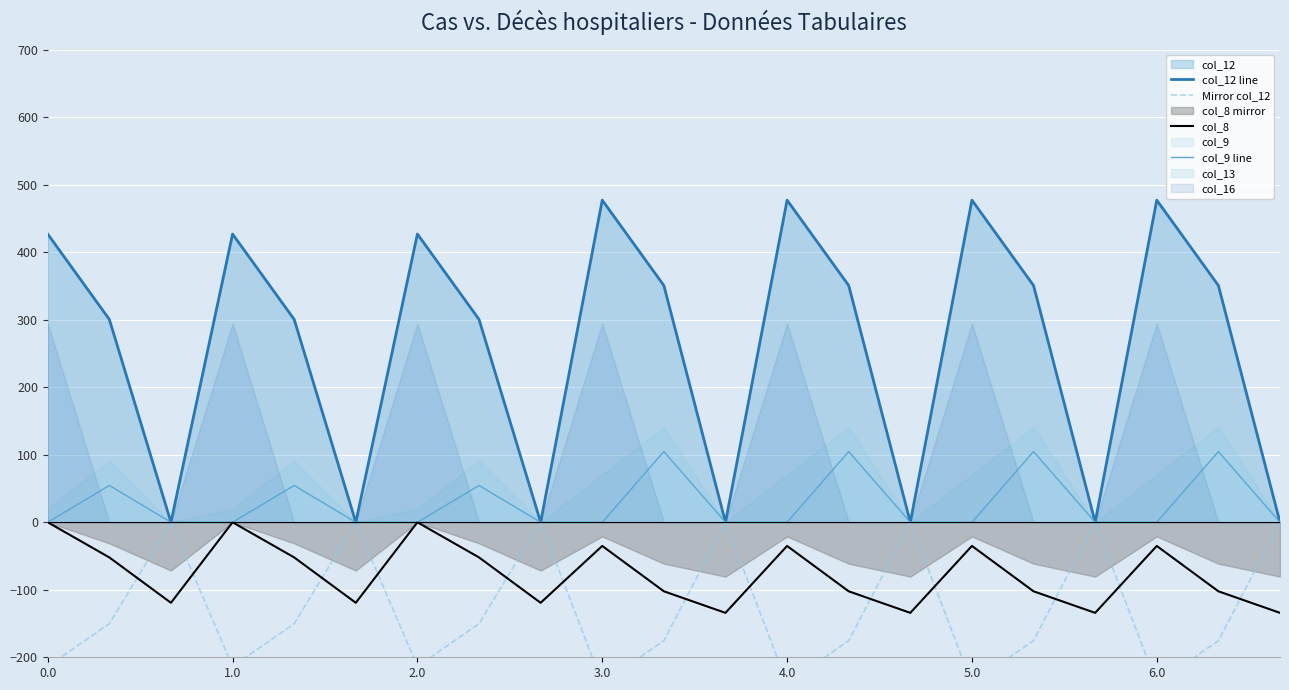

What is the maximum value for col_12 line?

477.2